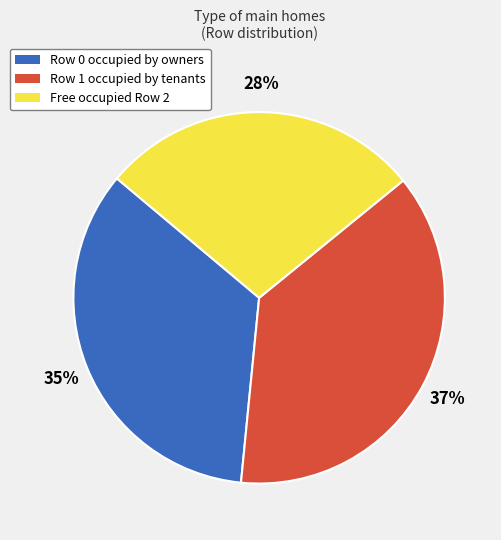

How many segments does this pie chart have?

3